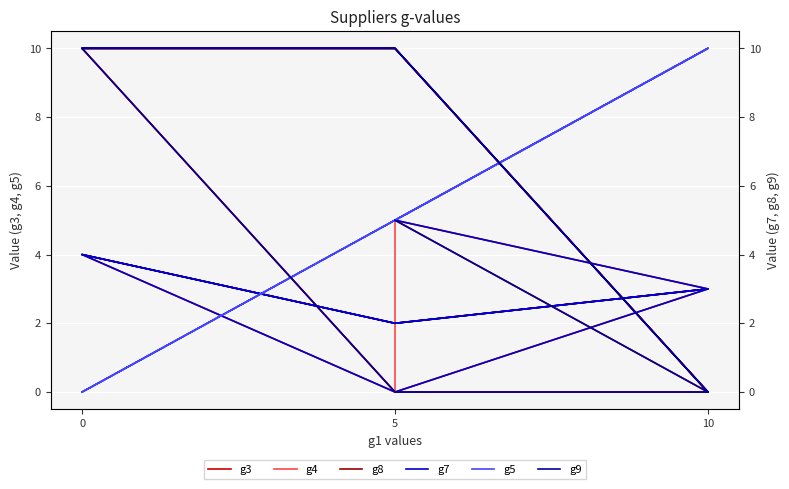

True or false: g9 has more than 2 points higher than both neighbors.

False